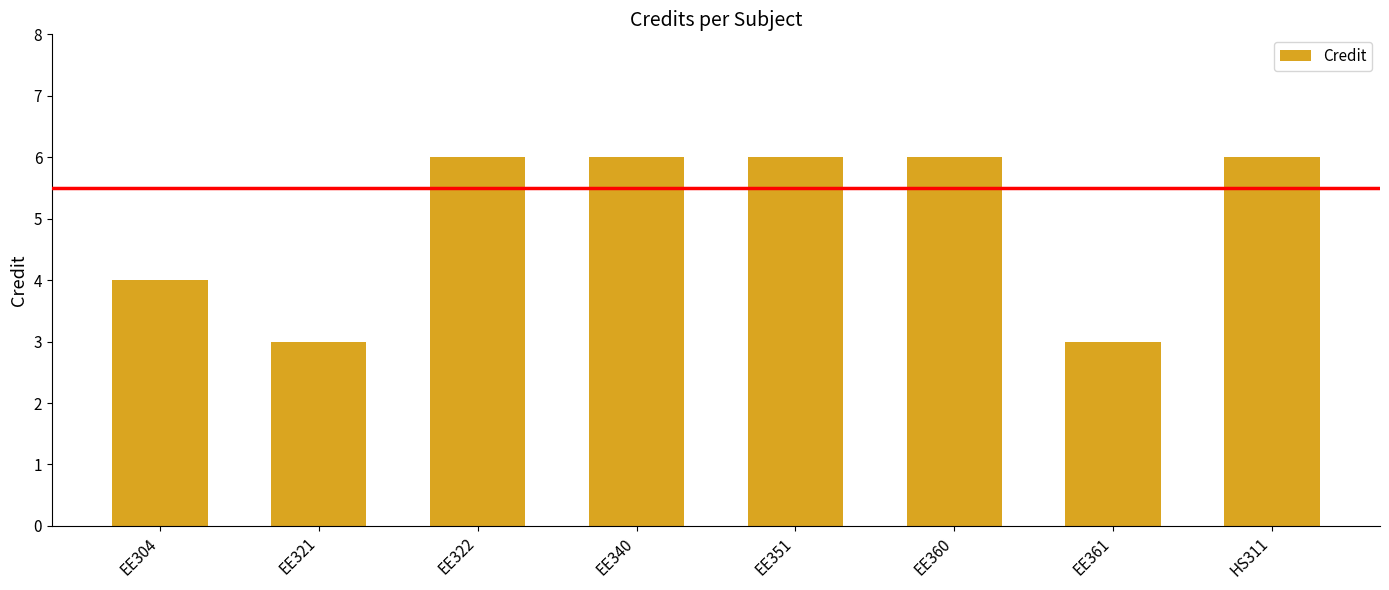

What is the change in value from EE304 to EE321?

-1